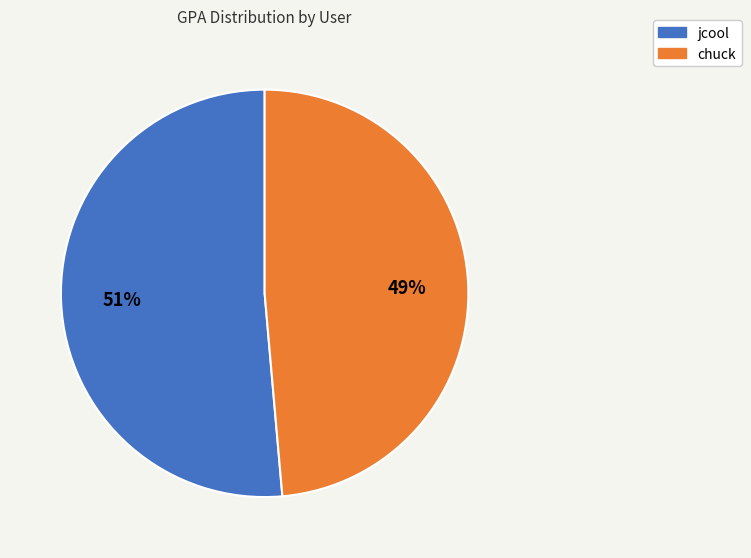

Count the number of slices in the pie.

2